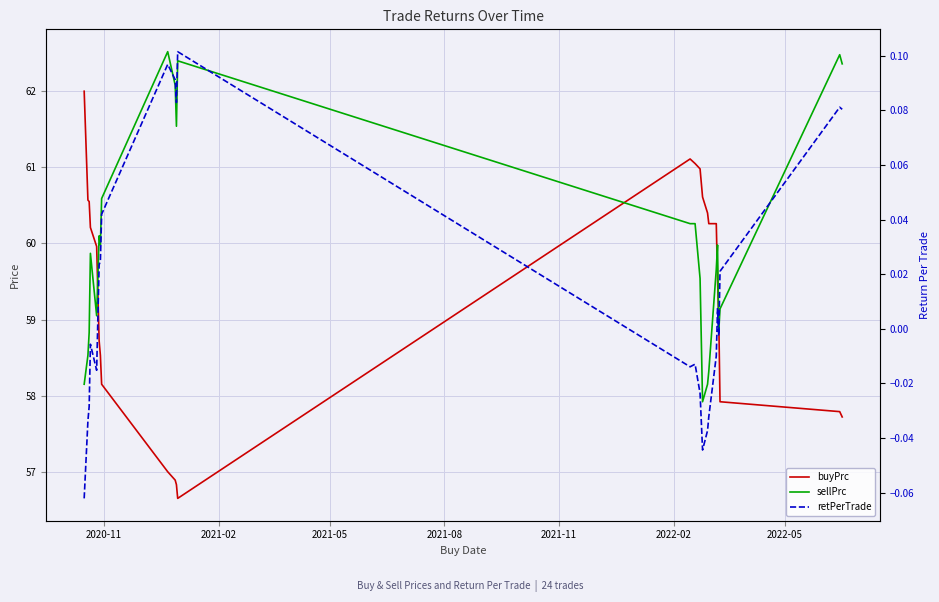

How many categories are shown in the chart?

24